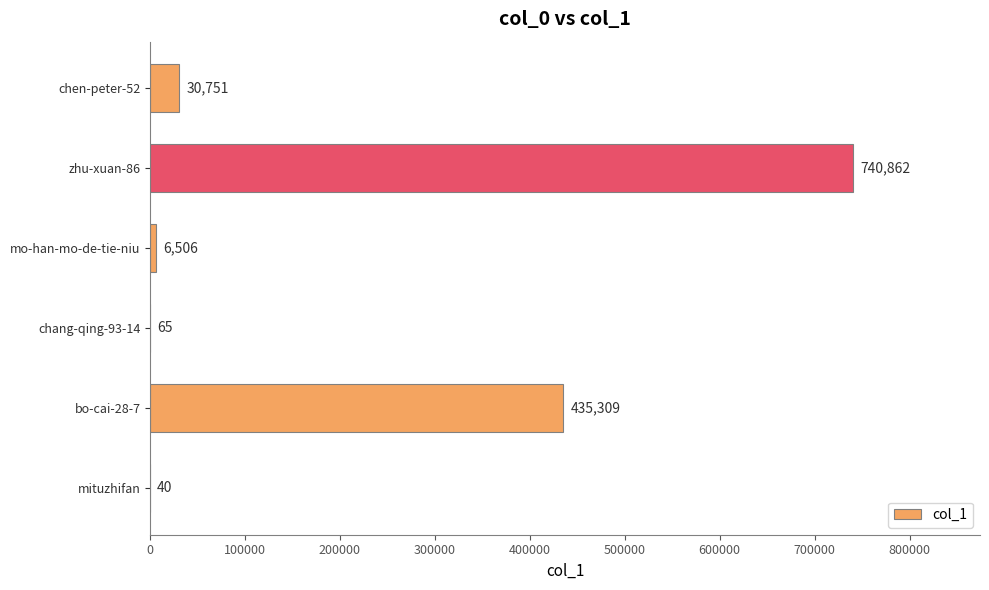

What is the greatest value displayed?

740862